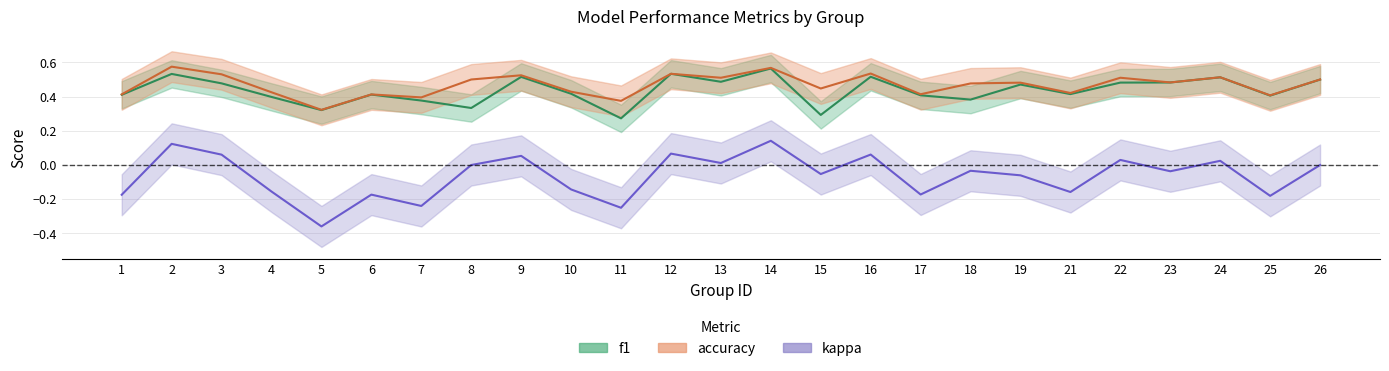

What is the value of the accuracy point at the 14th from the left?

0.6